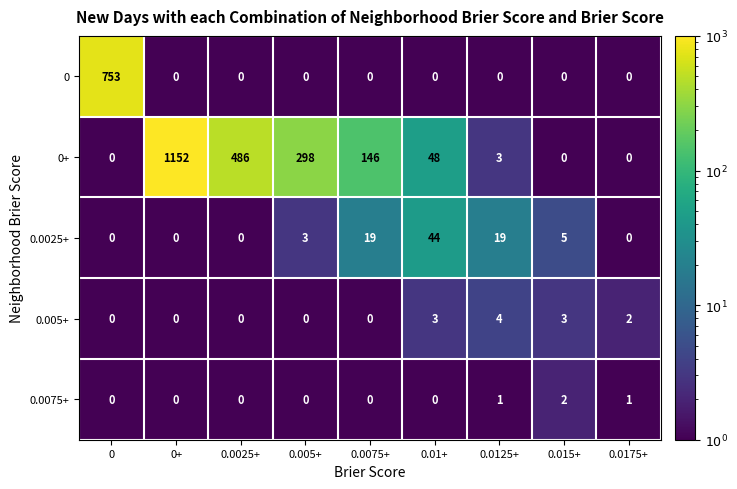

At which label is 0+ closest to 576?

0.0025+